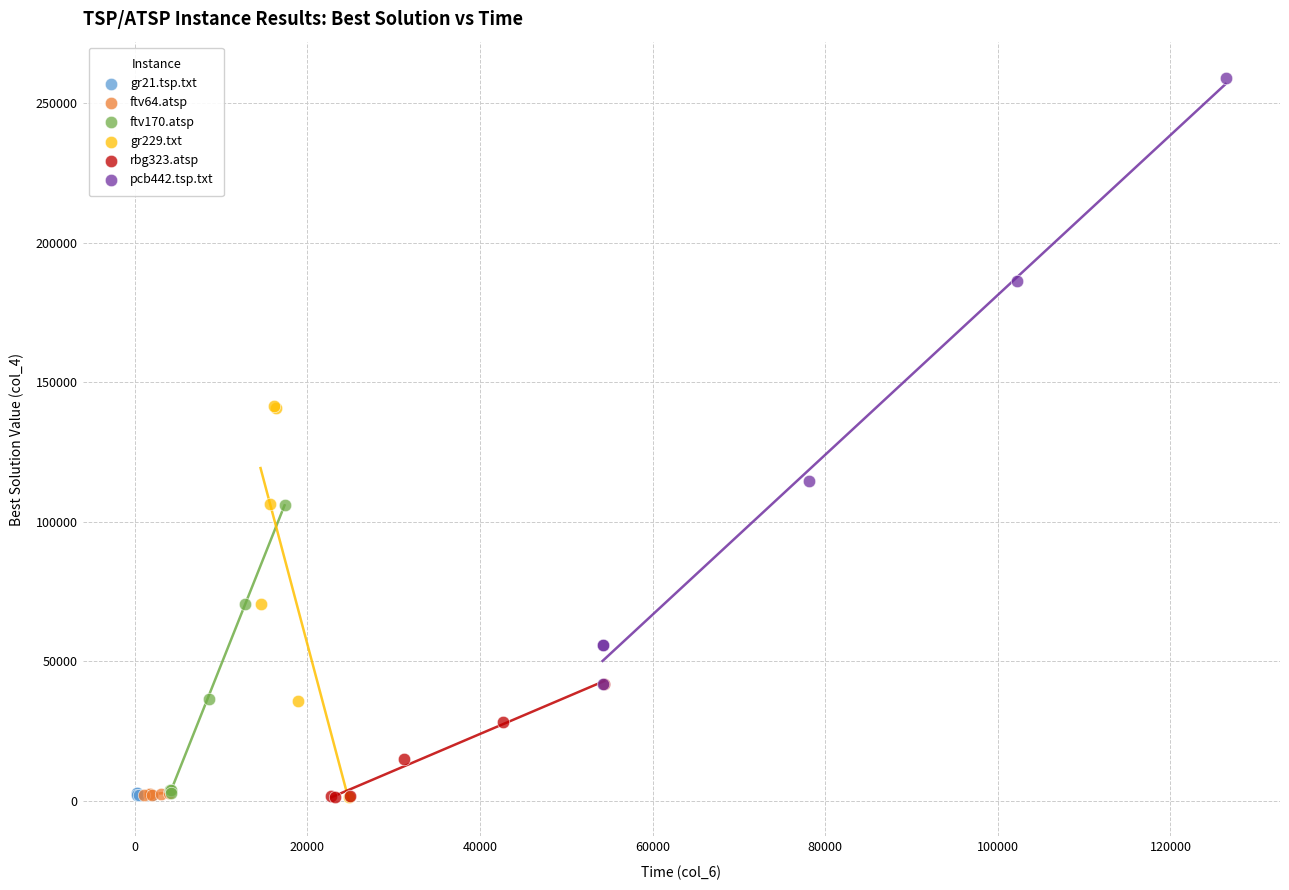

Which series contains the highest Y value?

pcb442.tsp.txt